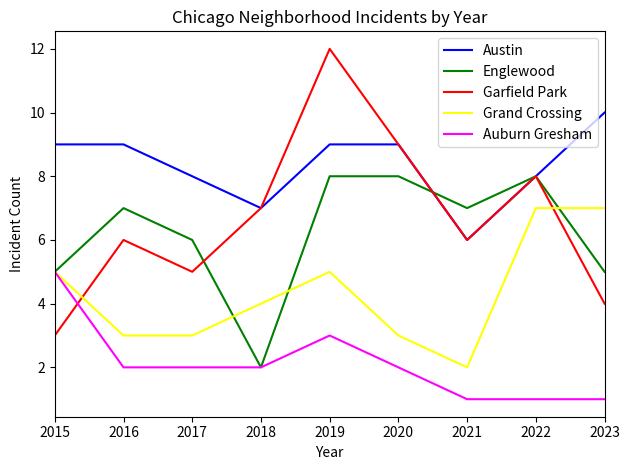

Is it true that Englewood equals 6 at 2017?

True